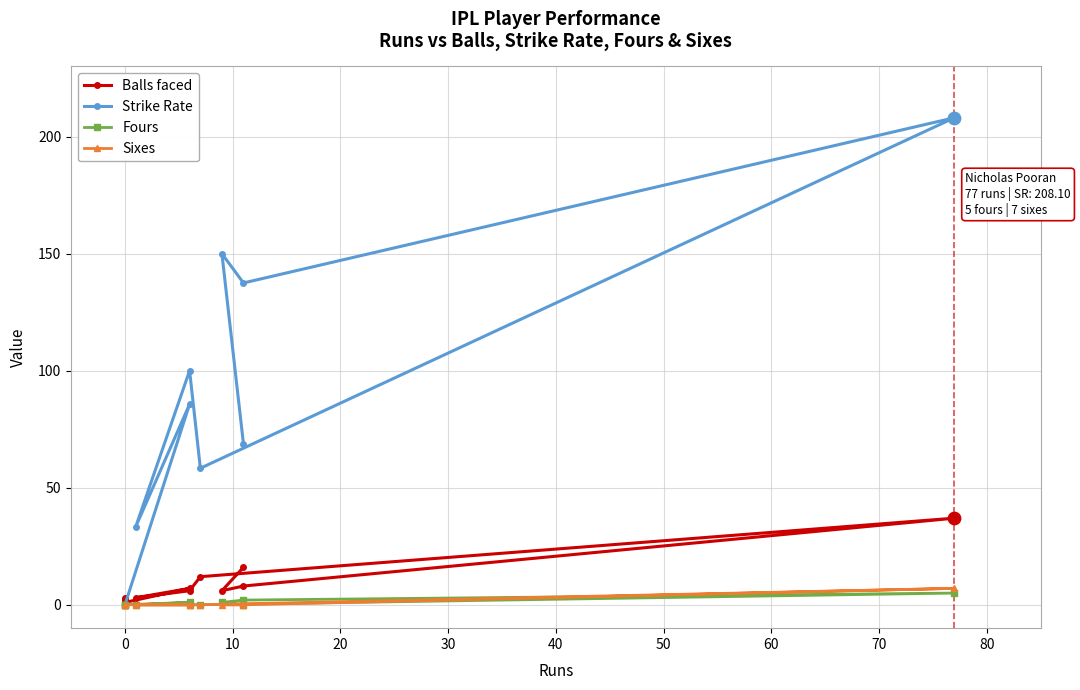

Which series has the largest Y range (max minus min)?

sr